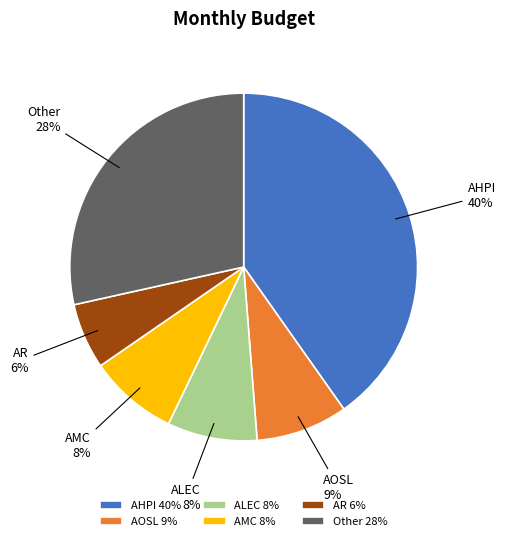

How many slices are in this pie chart?

6